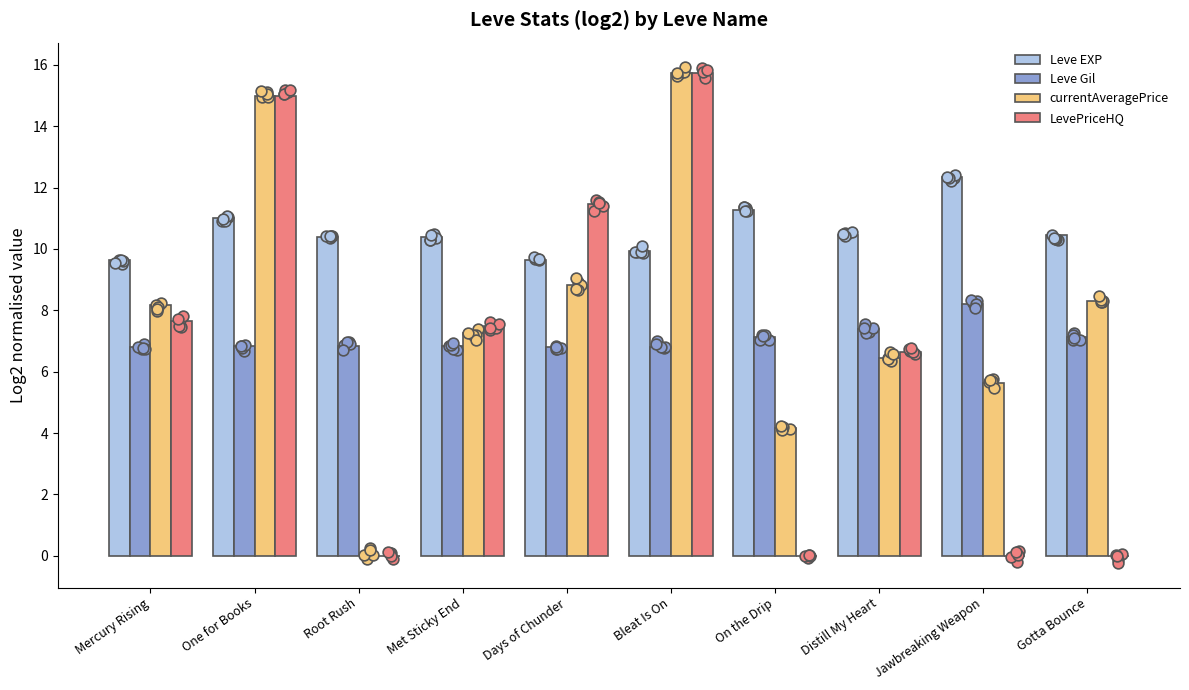

Which series reaches the minimum Y coordinate?

currentAveragePrice